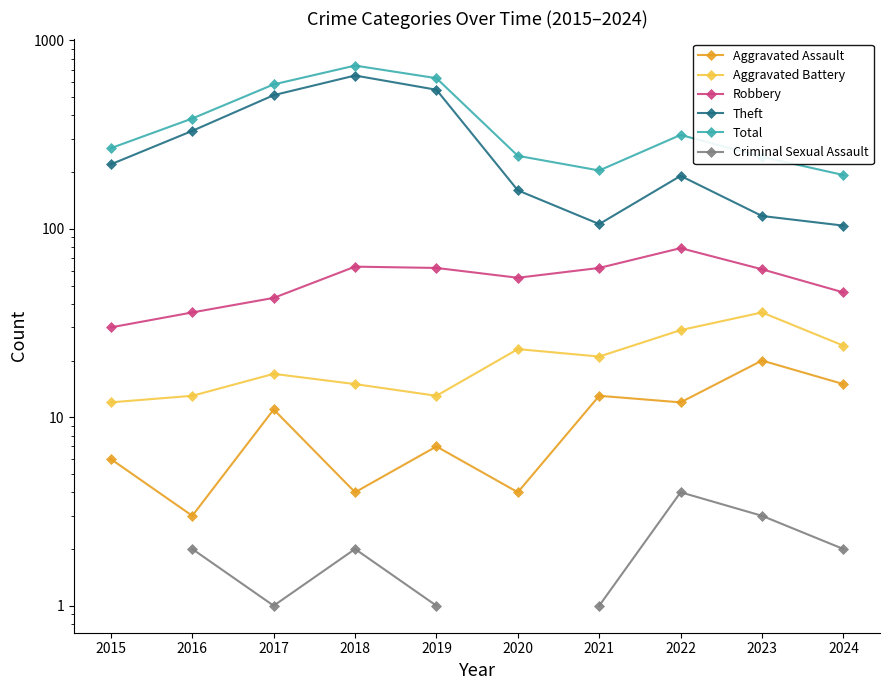

At which category does Aggravated Assault reach its first local peak?

2017